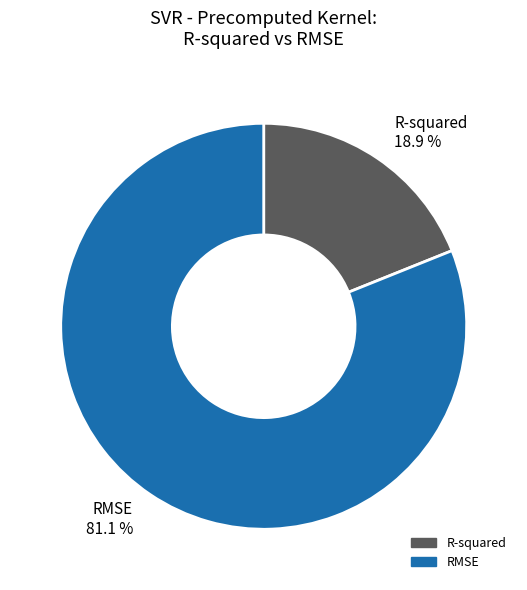

What is the smallest slice in the pie chart?

R-squared